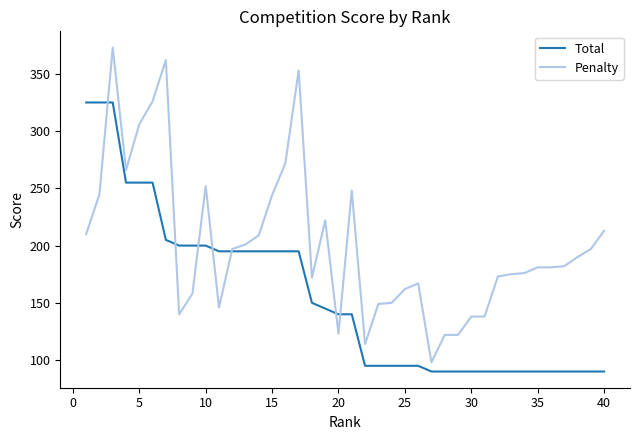

What is the greatest value displayed?

373